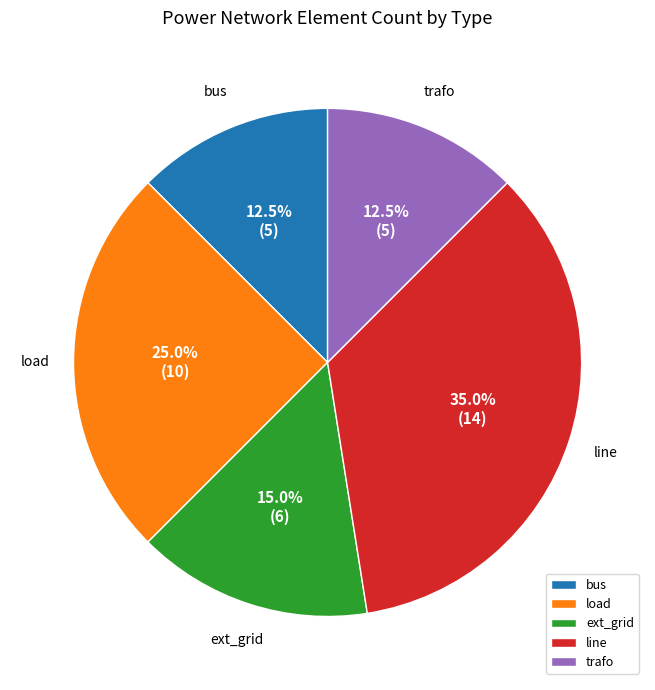

What percentage do ext_grid and line together represent?

50.0%